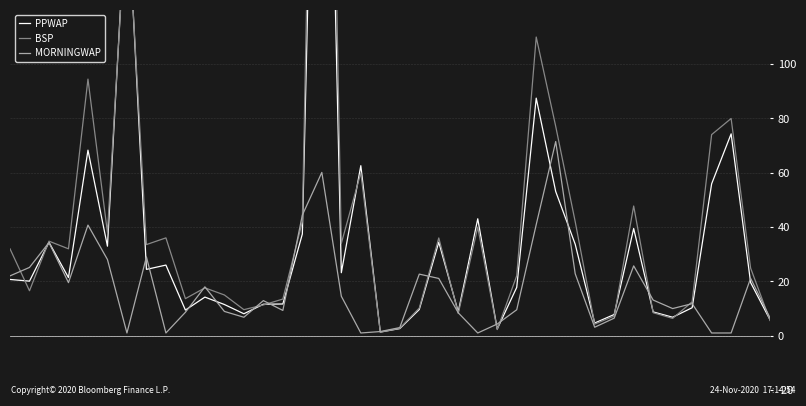

How many lines are shown in the chart?

3